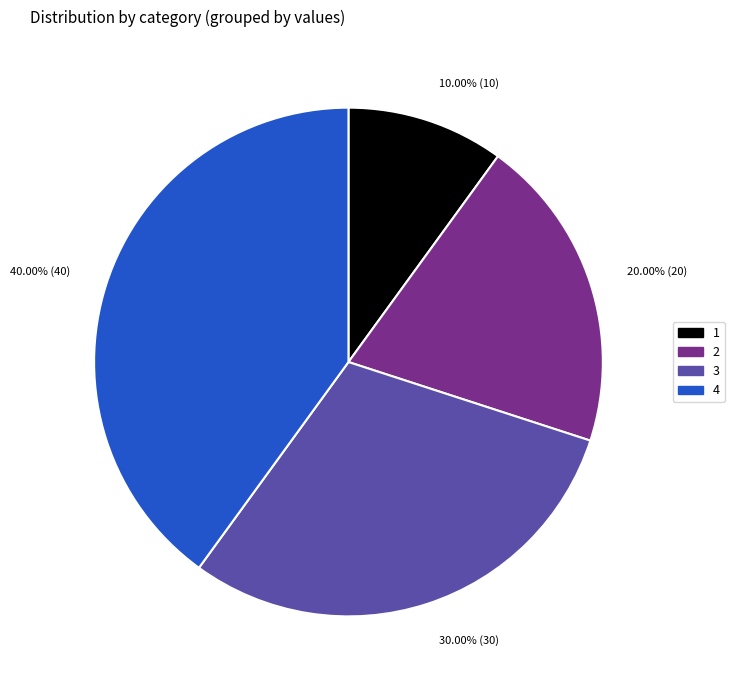

Does 1 represent more than half of the total?

No